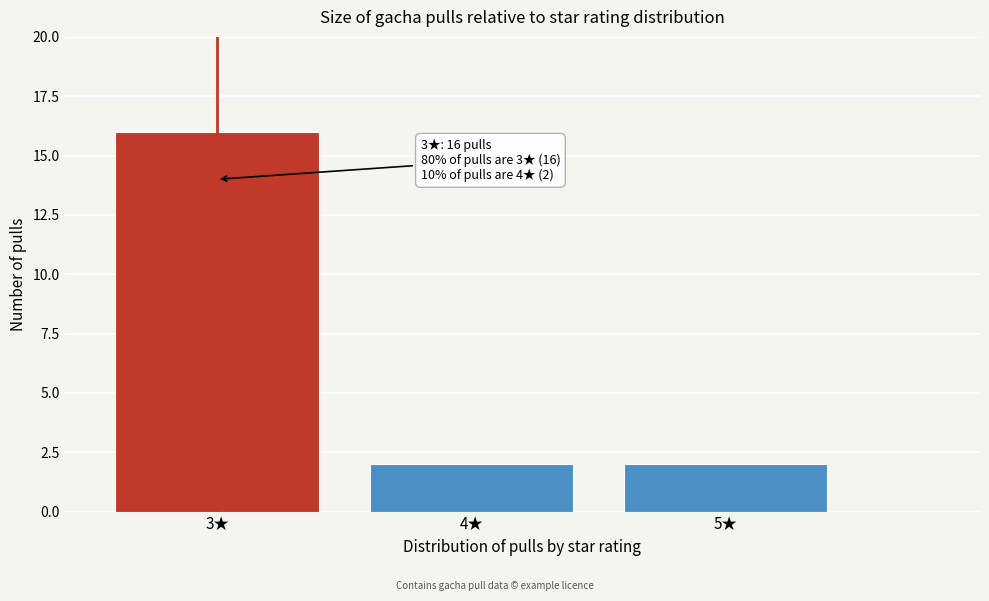

Reading right to left, what are all the values shown in this chart?

2	2	16